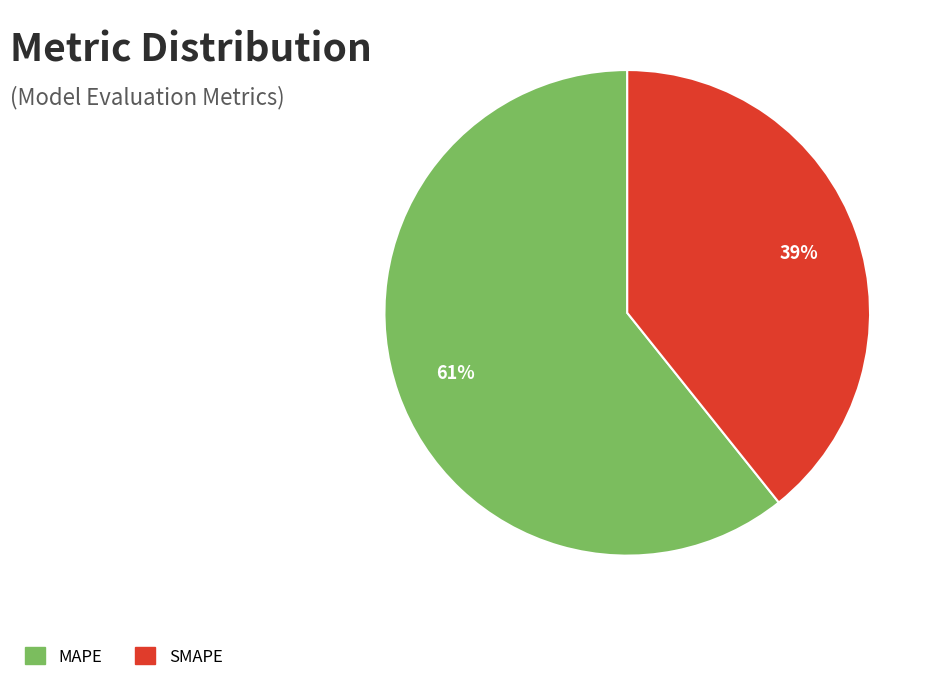

Which has a higher value, SMAPE or MAPE?

MAPE